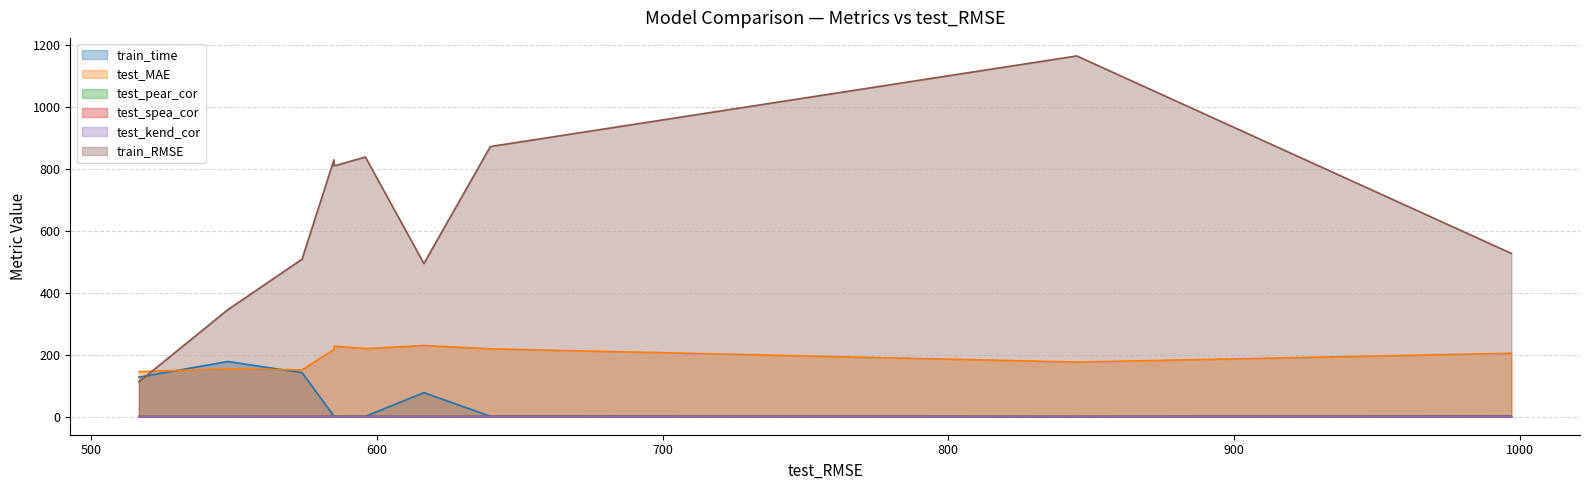

Reading right to left, list all the values displayed in this chart.

train_time: DTreg=1.6	SVR=0.2	lasso=1.3	ADAreg=77.7	ridge=1.2	ols=0.0	linearSVR=1.6	RFreg=142.3	BAGreg=178.0	GDBreg=127.6
test_MAE: DTreg=204.7	SVR=176.2	lasso=219.0	ADAreg=229.7	ridge=219.7	ols=227.8	linearSVR=216.6	RFreg=151.1	BAGreg=154.3	GDBreg=145.3
test_pear_cor: DTreg=0.3	SVR=0.3	lasso=0.7	ADAreg=0.7	ridge=0.7	ols=0.7	linearSVR=0.7	RFreg=0.7	BAGreg=0.8	GDBreg=0.8
test_spea_cor: DTreg=0.5	SVR=0.6	lasso=0.6	ADAreg=0.6	ridge=0.6	ols=0.6	linearSVR=0.6	RFreg=0.6	BAGreg=0.6	GDBreg=0.6
test_kend_cor: DTreg=0.4	SVR=0.4	lasso=0.4	ADAreg=0.4	ridge=0.5	ols=0.4	linearSVR=0.5	RFreg=0.5	BAGreg=0.4	GDBreg=0.4
train_RMSE: DTreg=526.8	SVR=1164.0	lasso=871.7	ADAreg=494.2	ridge=837.9	ols=809.2	linearSVR=828.9	RFreg=508.1	BAGreg=345.2	GDBreg=112.4